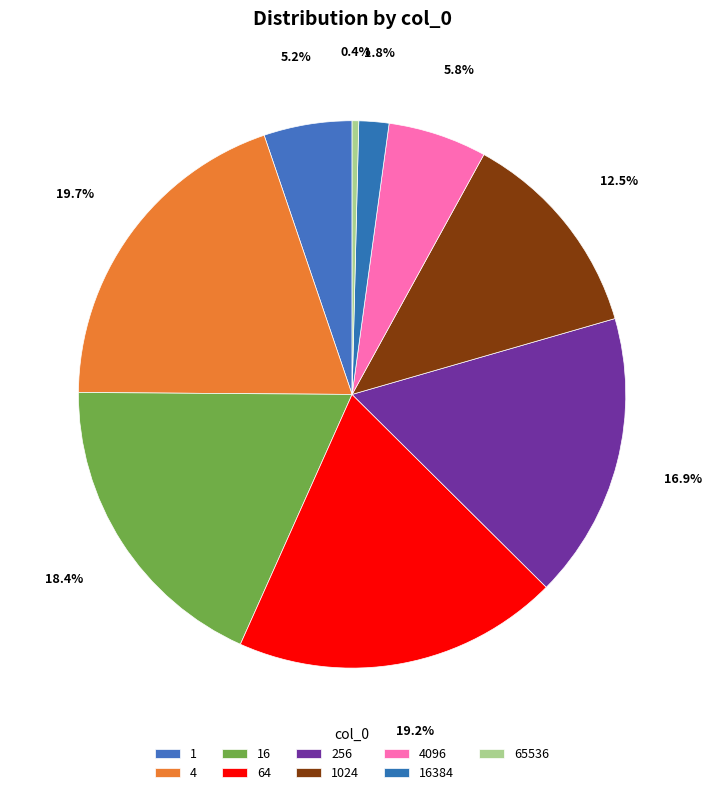

Combined, what portion of the pie is 64 and 1?

24.5%